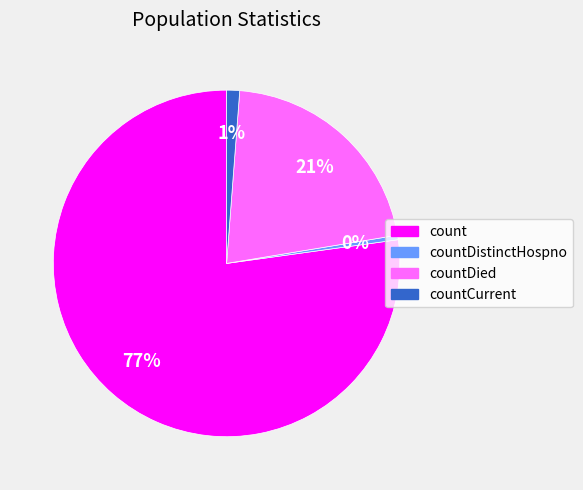

Does any single category account for the majority?

Yes